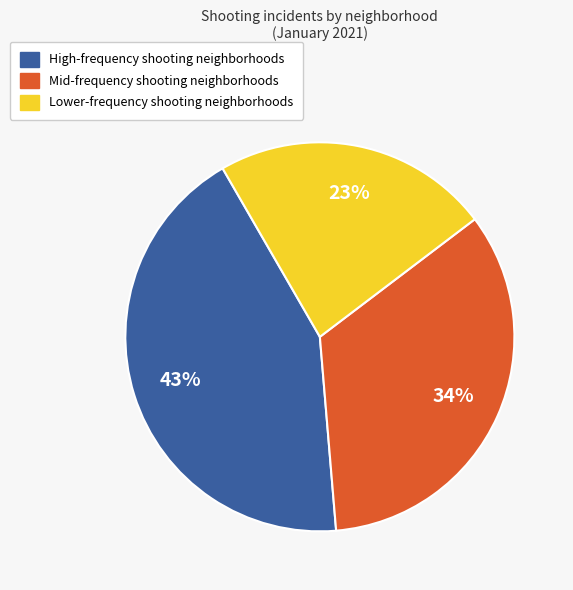

Is there any slice that represents more than half of the pie?

No